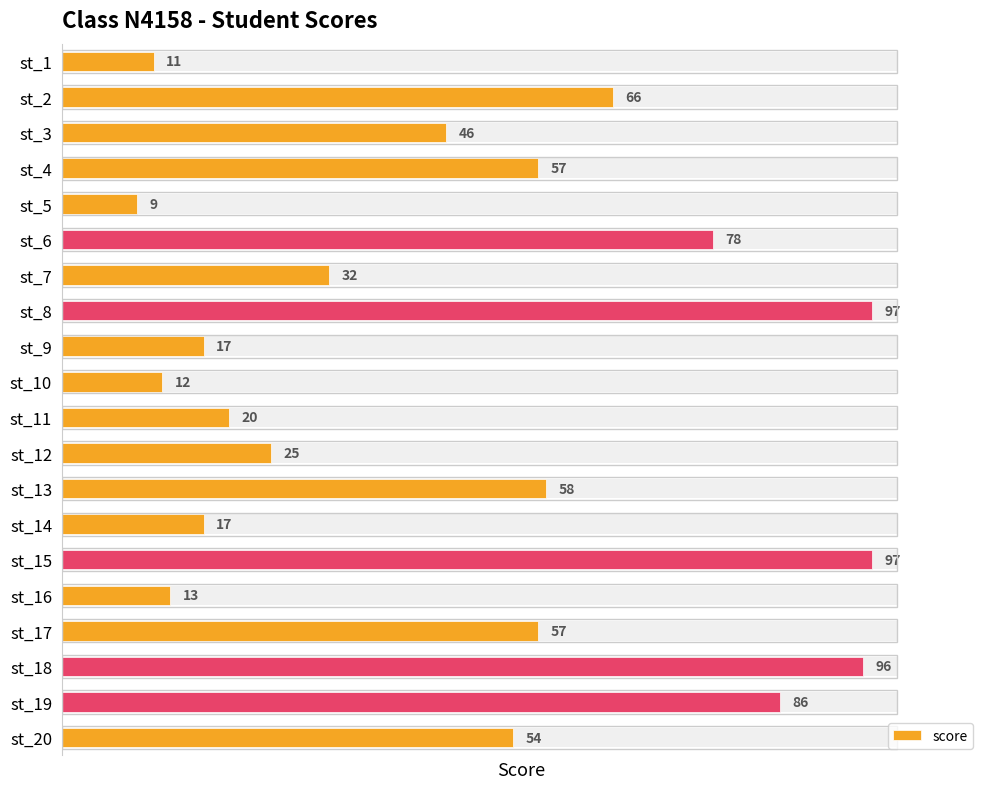

The chart shows a value of 17 at st_14. True or false?

True